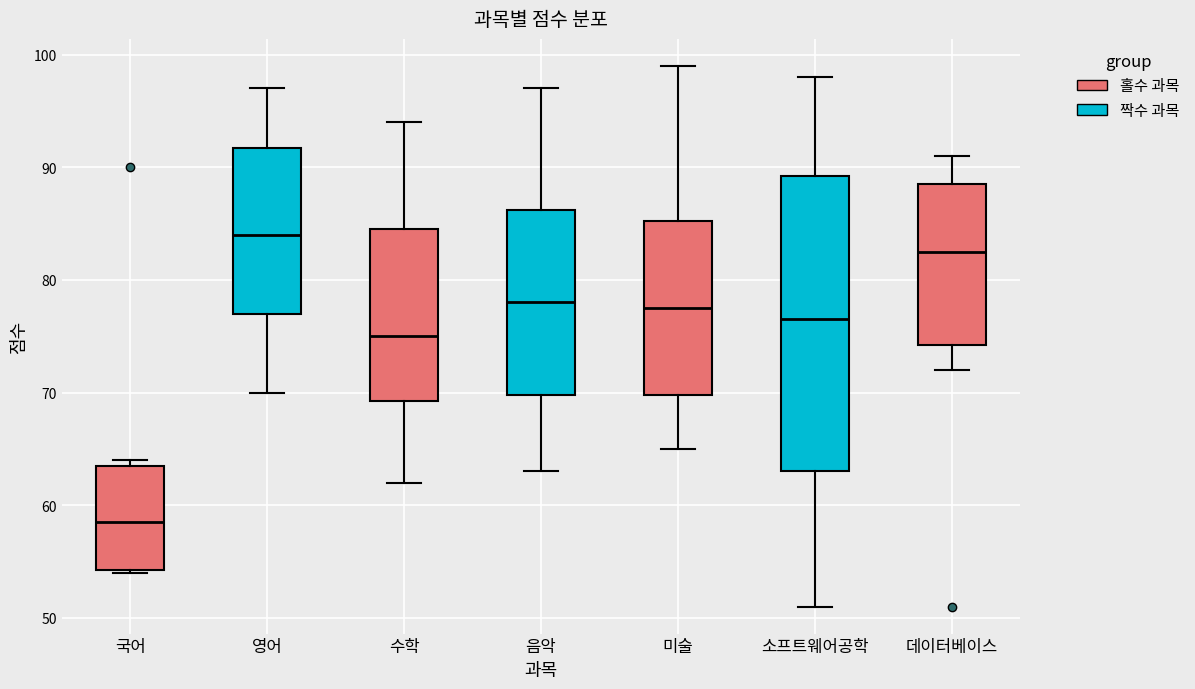

Reading left to right, transcribe this box plot: for each box, give where its median line is, the range the box spans, and where its two whiskers end, as read against the y-axis. The values are not printed on the chart, so give them approximately, as read against the axis.

국어: median 59, box 54 to 64, whiskers 54 to 64 (just above the box's upper edge)
영어: median 84, box 77 to 92, whiskers 70 to 97
수학: median 75, box 69 to 85, whiskers 62 to 94
음악: median 78, box 70 to 86, whiskers 63 to 97
미술: median 78, box 70 to 85, whiskers 65 to 99
소프트웨어공학: median 77, box 63 to 89, whiskers 51 to 98
데이터베이스: median 83, box 74 to 89, whiskers 72 to 91